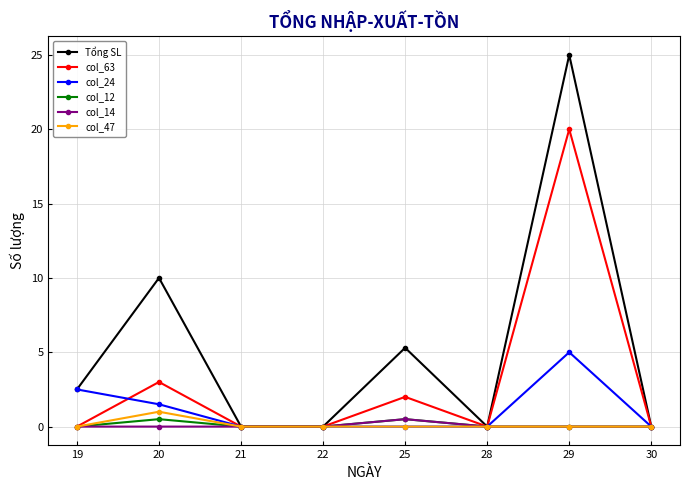

What is the value of the col_24 point at the 2nd from the left?

1.5